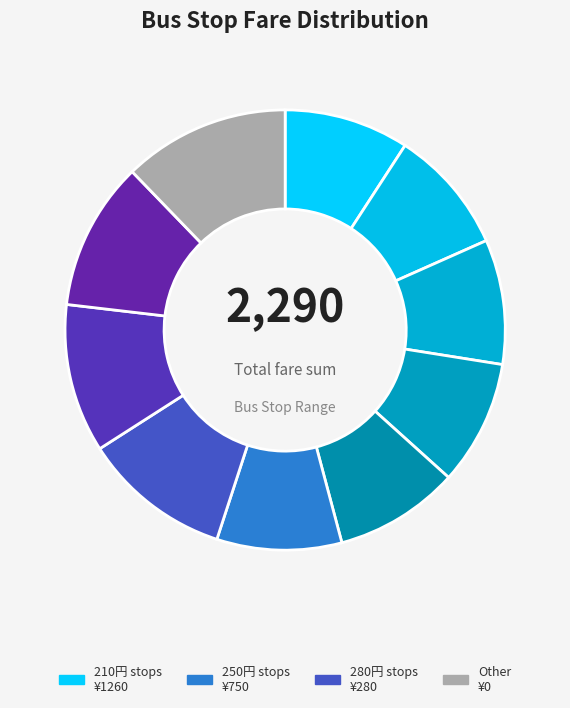

How many segments does this pie chart have?

10